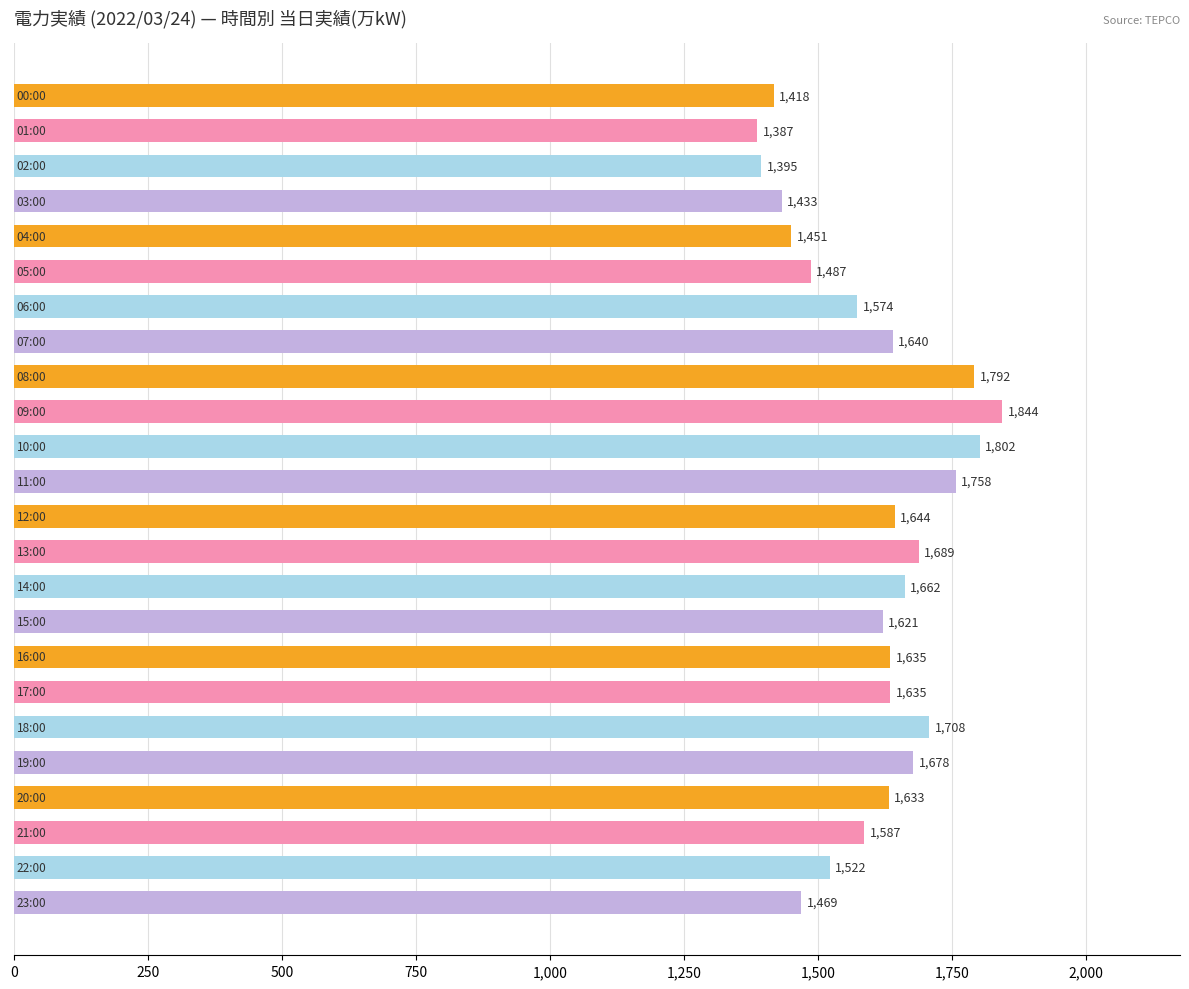

What is the difference between the maximum and second lowest values?

449